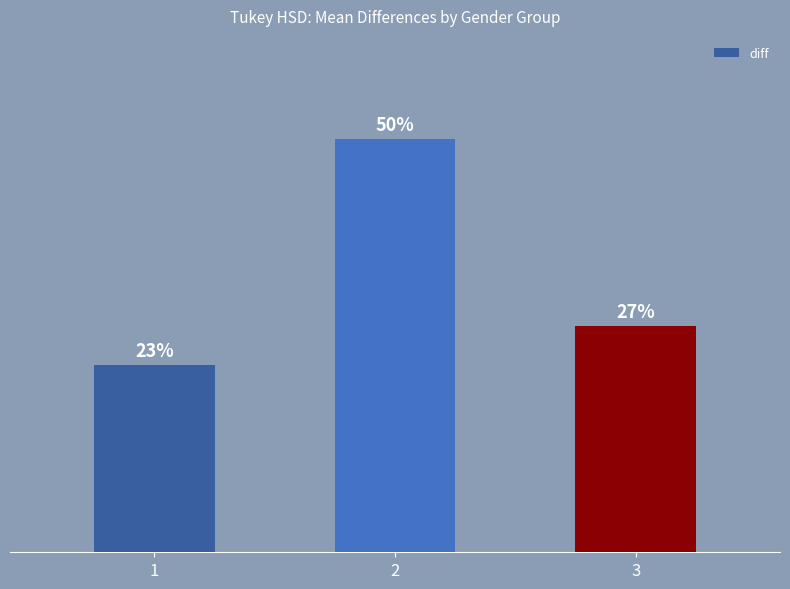

Which has a higher value, 2 or 1?

2